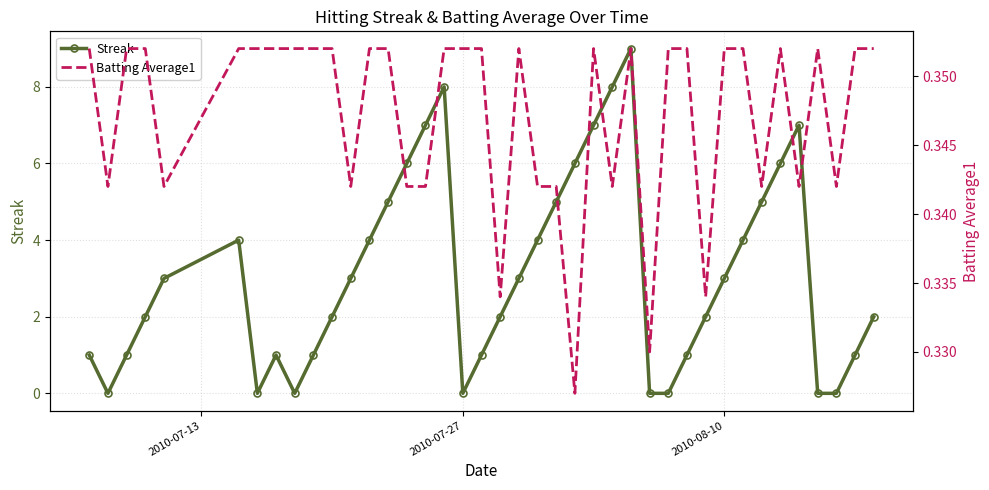

Reading left to right, what are all the values shown in this chart?

Streak: 1.0	0.0	1.0	2.0	3.0	4.0	0.0	1.0	0.0	1.0	2.0	3.0	4.0	5.0	6.0	7.0	8.0	0.0	1.0	2.0	3.0	4.0	5.0	6.0	7.0	8.0	9.0	0.0	0.0	1.0	2.0	3.0	4.0	5.0	6.0	7.0	0.0	0.0	1.0	2.0
Batting Average1: 0.4	0.3	0.4	0.4	0.3	0.4	0.4	0.4	0.4	0.4	0.4	0.3	0.4	0.4	0.3	0.3	0.4	0.4	0.4	0.3	0.4	0.3	0.3	0.3	0.4	0.3	0.4	0.3	0.4	0.4	0.3	0.4	0.4	0.3	0.4	0.3	0.4	0.3	0.4	0.4